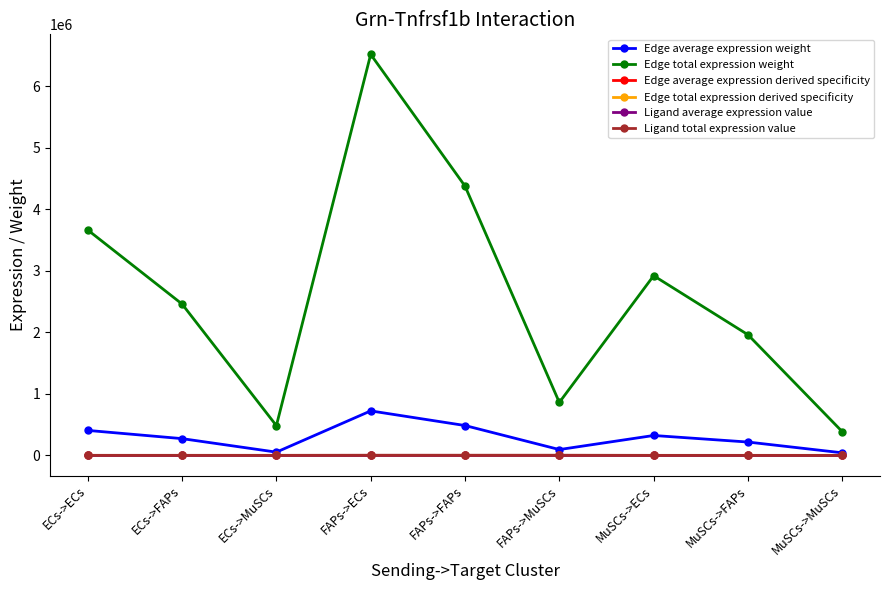

What is the value of the Edge average expression derived specificity point at the 8th from the left?

0.1